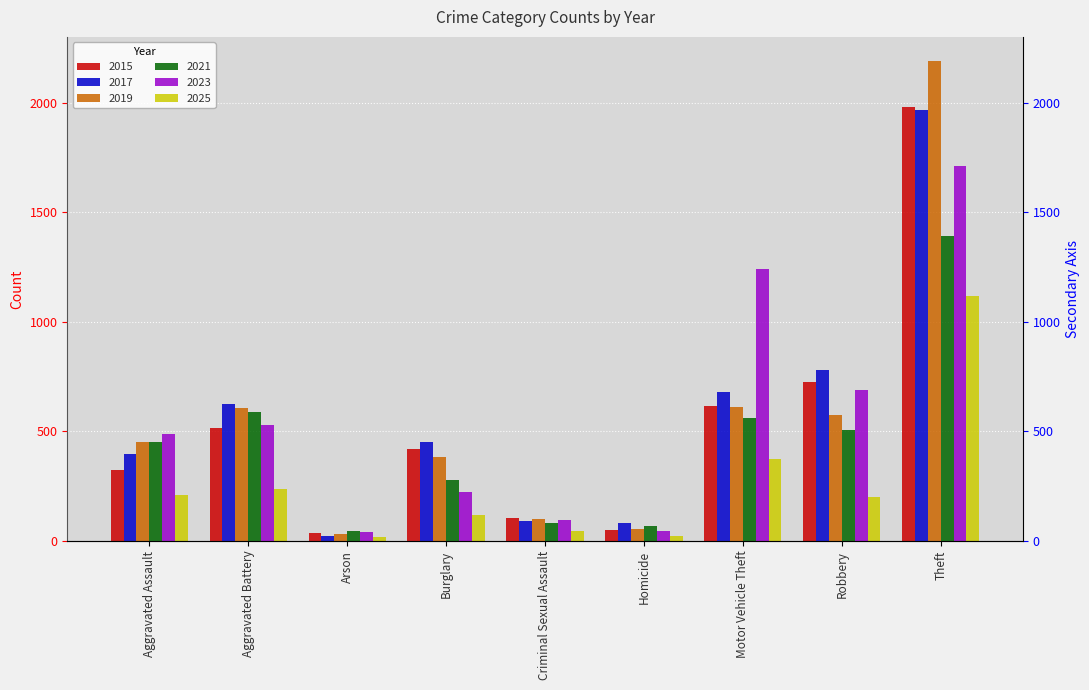

What position from the left is Arson?

3